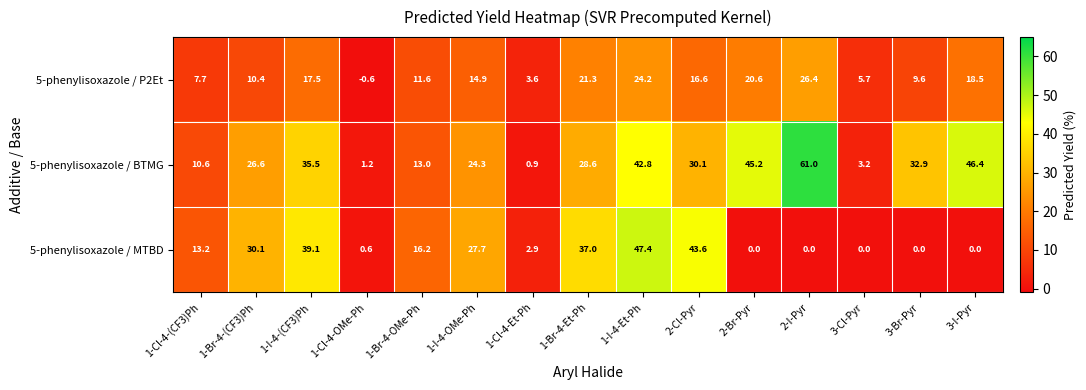

How many categories are shown in the chart?

15